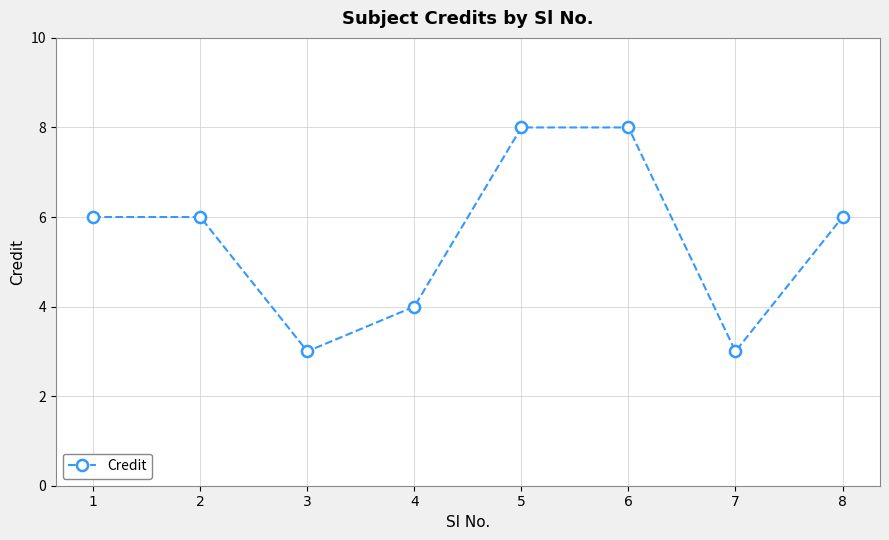

Is this an area chart (filled region under the line)?

No